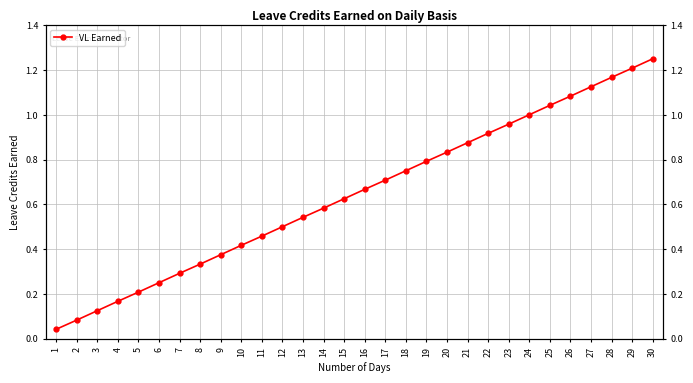

What is the value of the 6th point from the left?

0.2